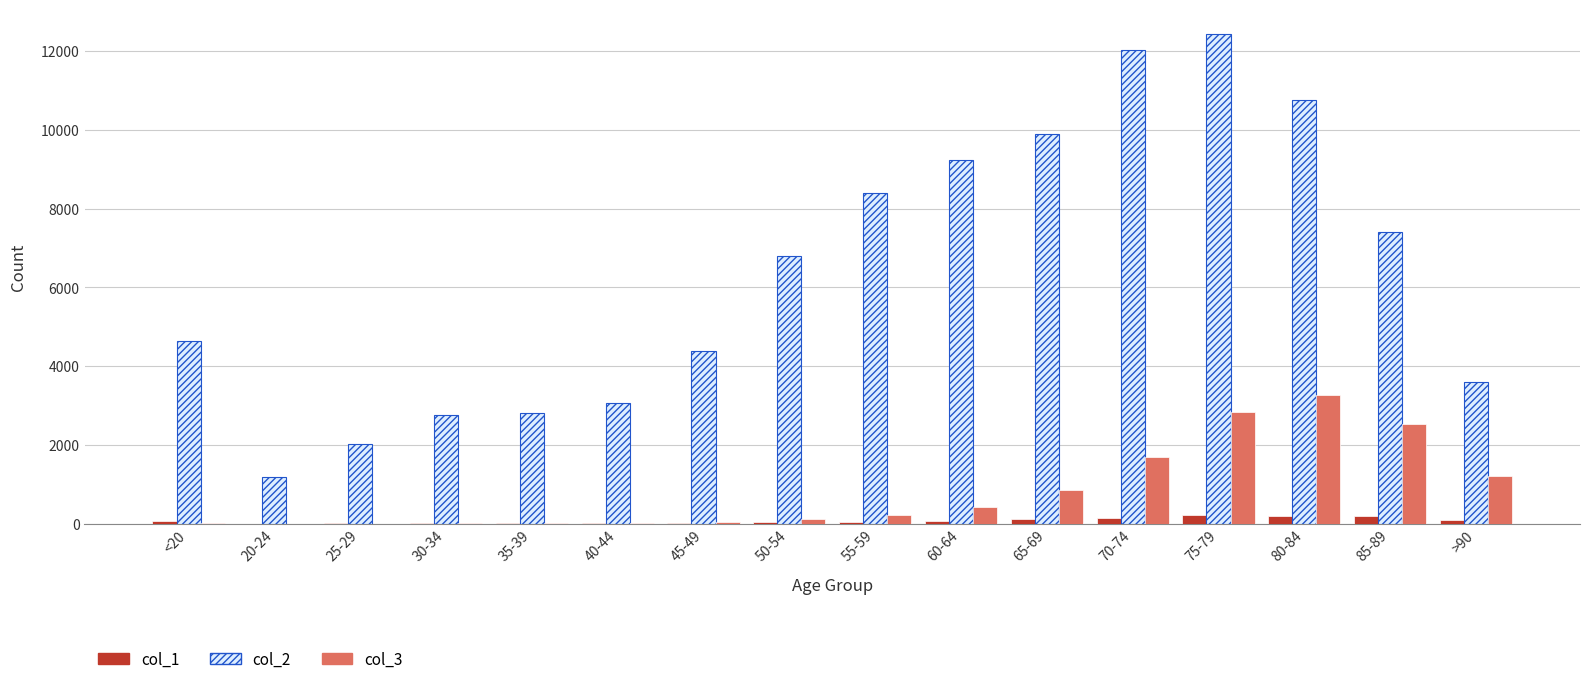

What is the greatest value displayed?

12434